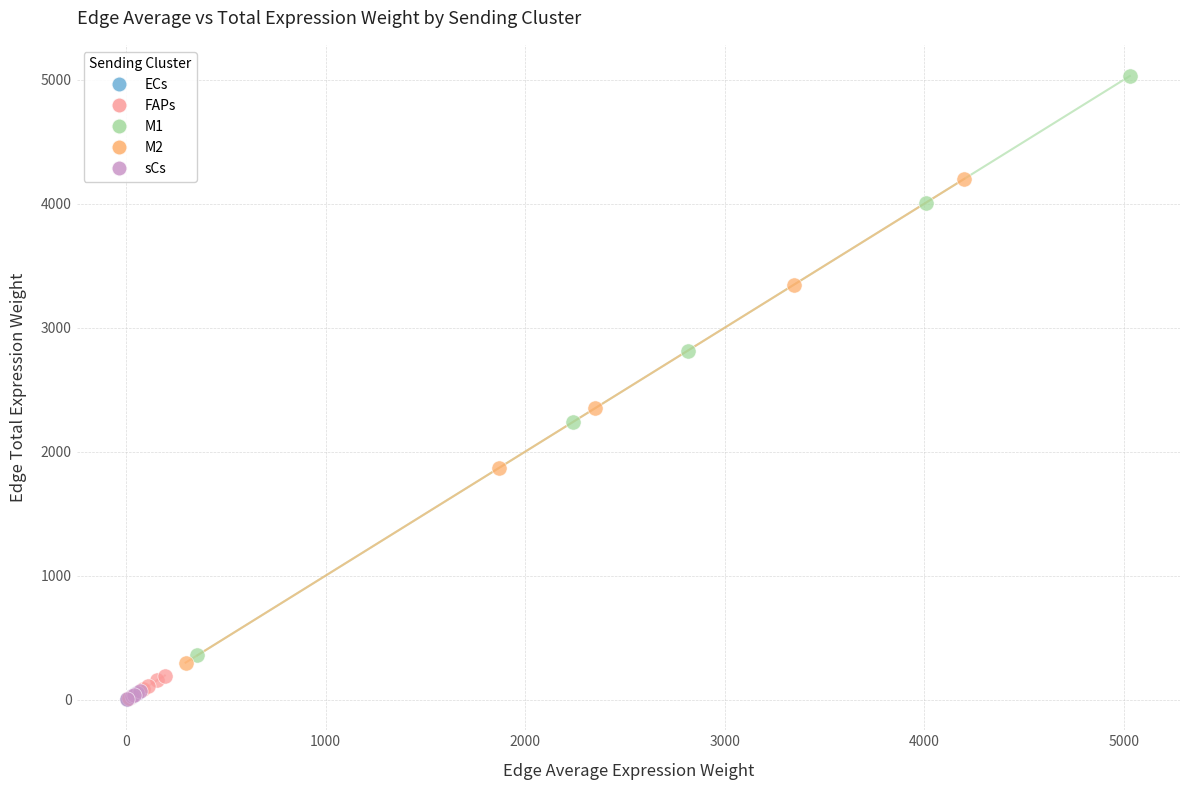

Which series has the largest Y range (max minus min)?

M1